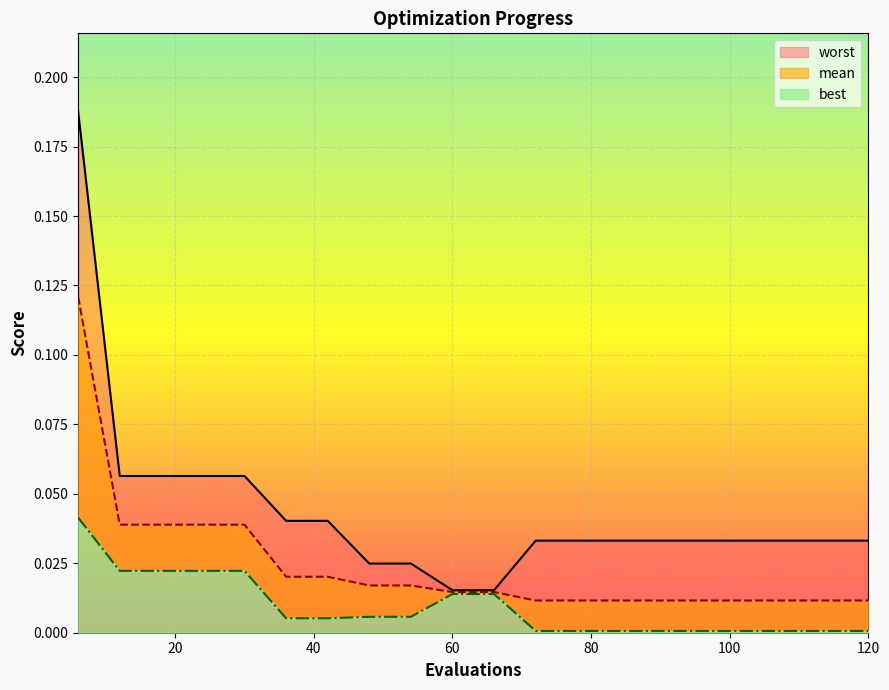

The value of best at 84 is 0.0. True or false?

False